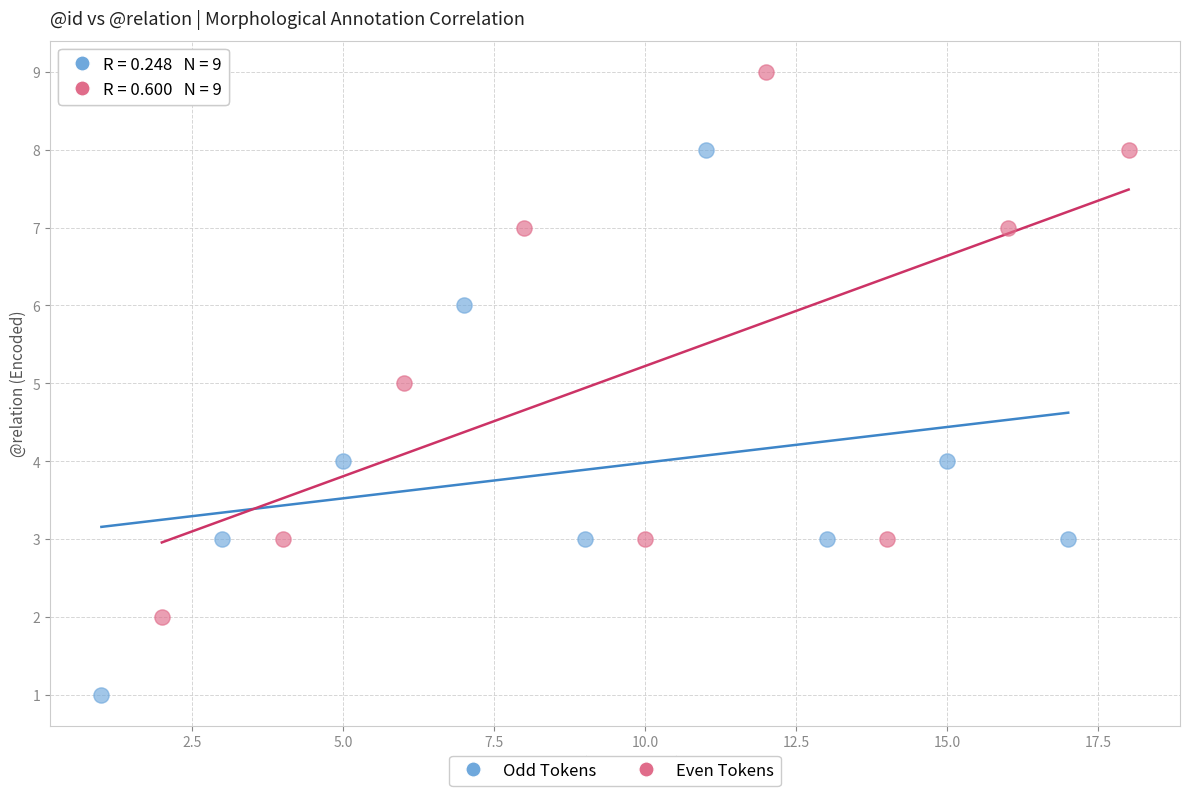

Which series reaches the minimum Y coordinate?

Odd Tokens